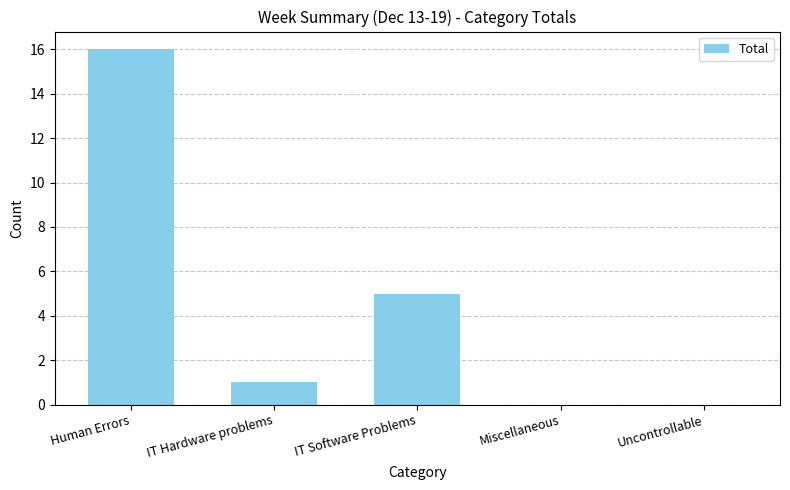

What is the change in value from IT Software Problems to Miscellaneous?

-5